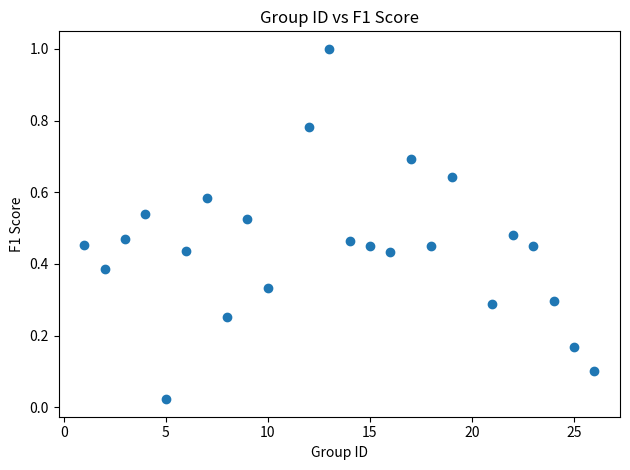

What is the range of Y values (max minus min)?

1.0